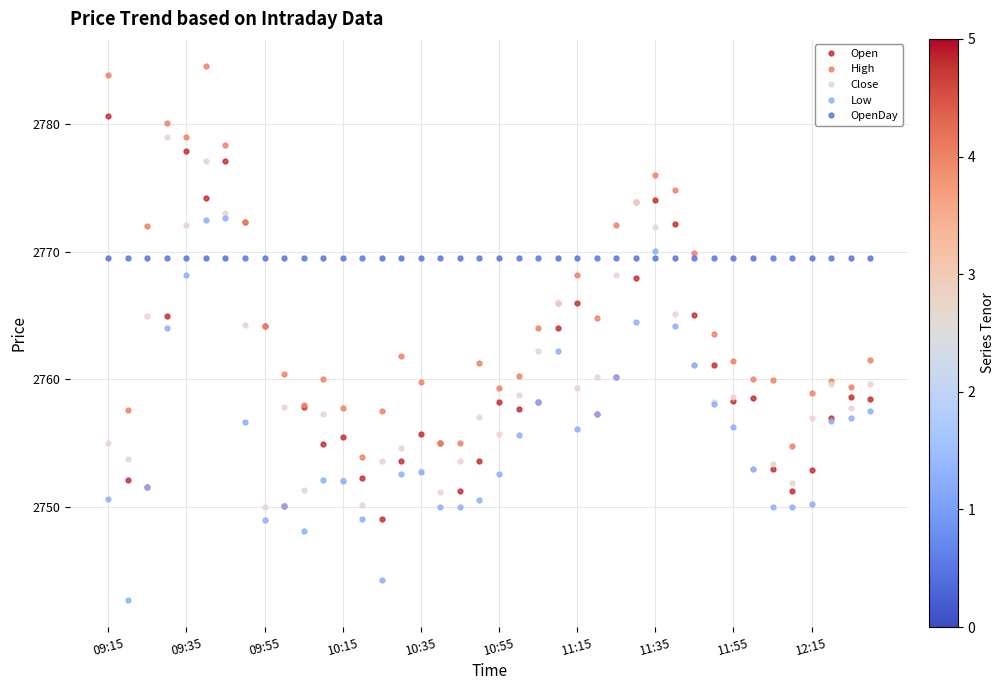

What is the value of the Open point at the 39th from the left?

2758.6